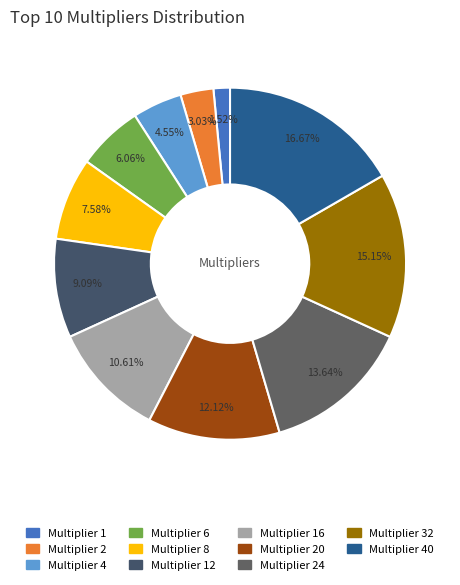

Count the number of slices in the pie.

11